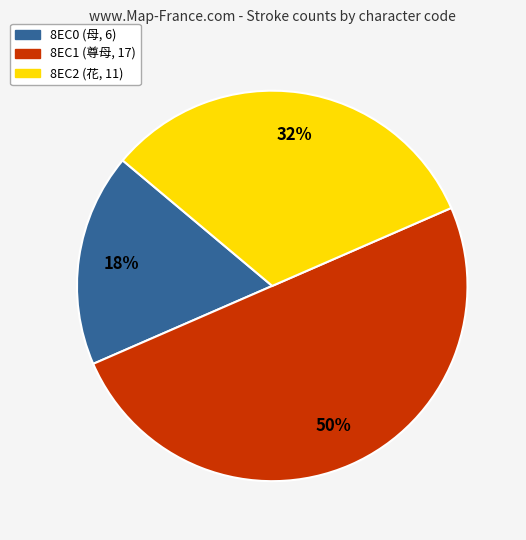

Do 8EC0 (母, 6) and 8EC1 (尊母, 17) together represent more than half of the pie?

Yes